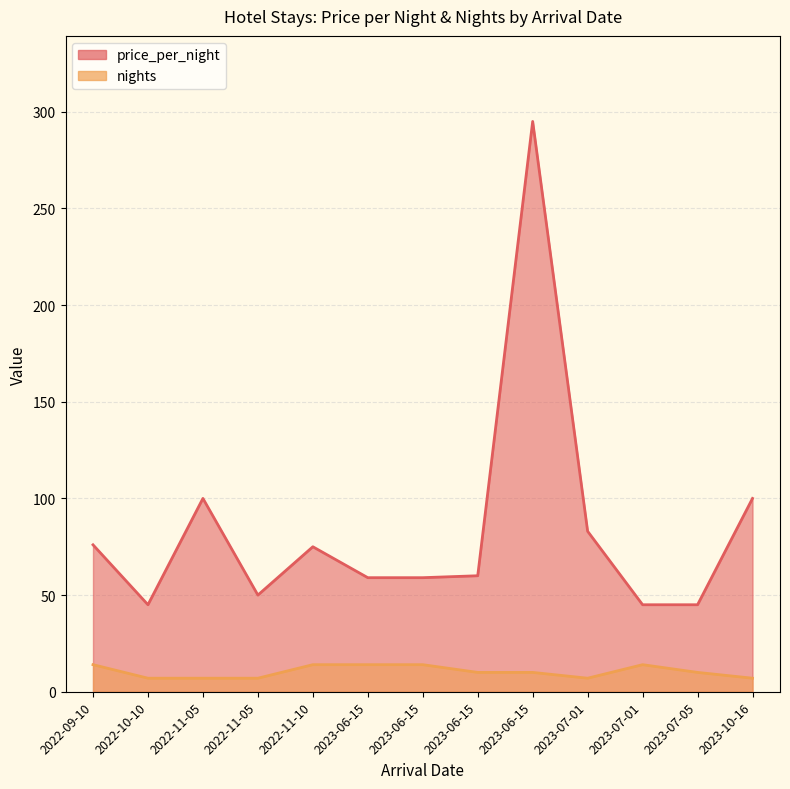

True or false: nights and price_per_night intersect in this chart.

False